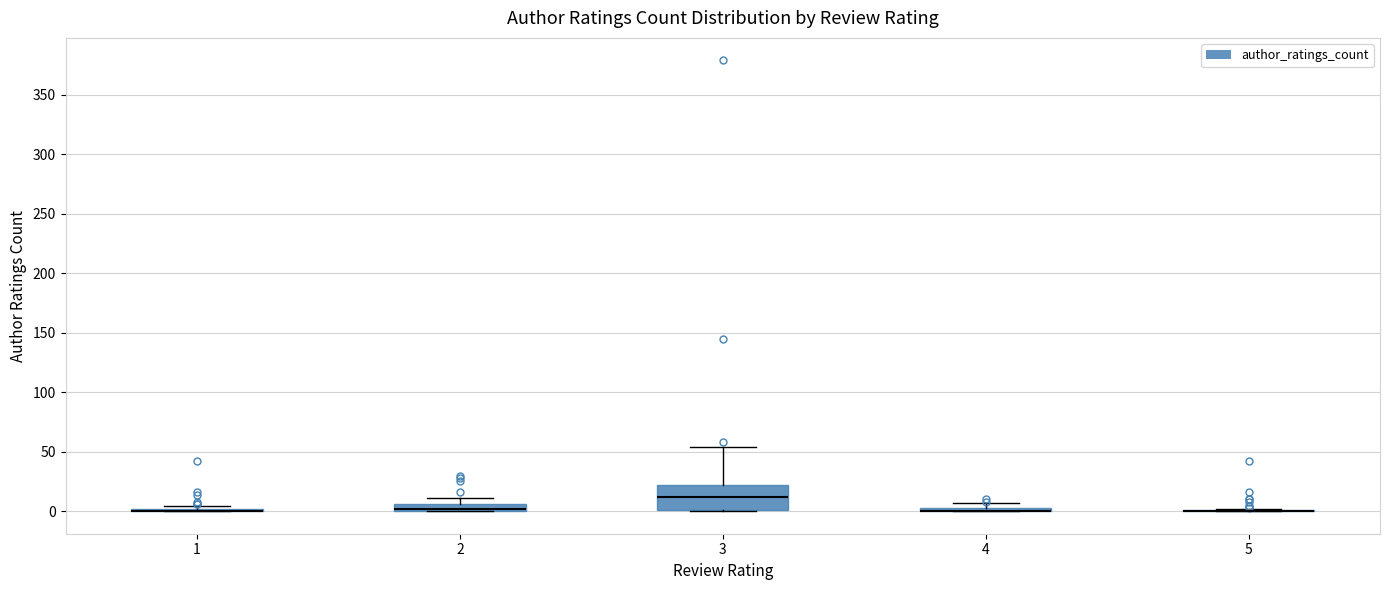

Where is the lower edge of the box at x = 4 on the y-axis? The values are not printed on the chart, so give them approximately, as read against the axis.

0